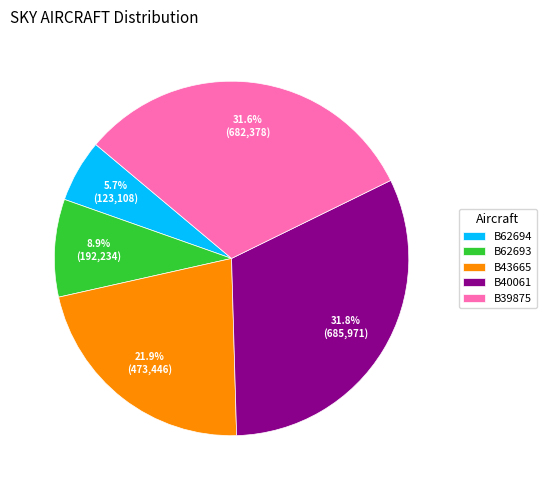

How many slices are in this pie chart?

5